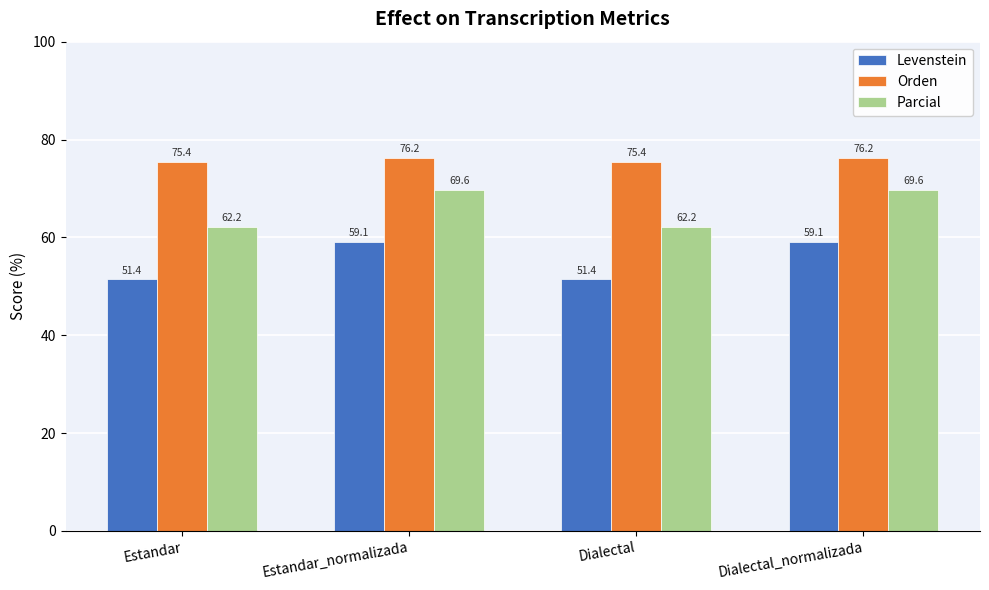

What is the difference between the Levenstein values at Dialectal_normalizada and Estandar?

7.8